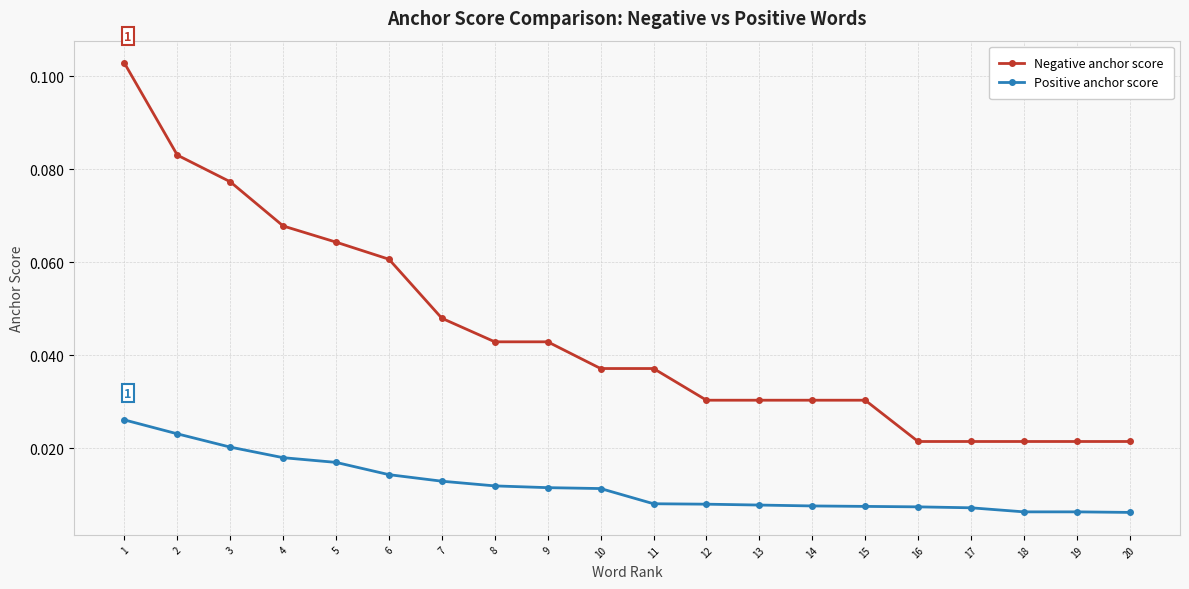

At which label does Positive anchor score reach its peak?

1